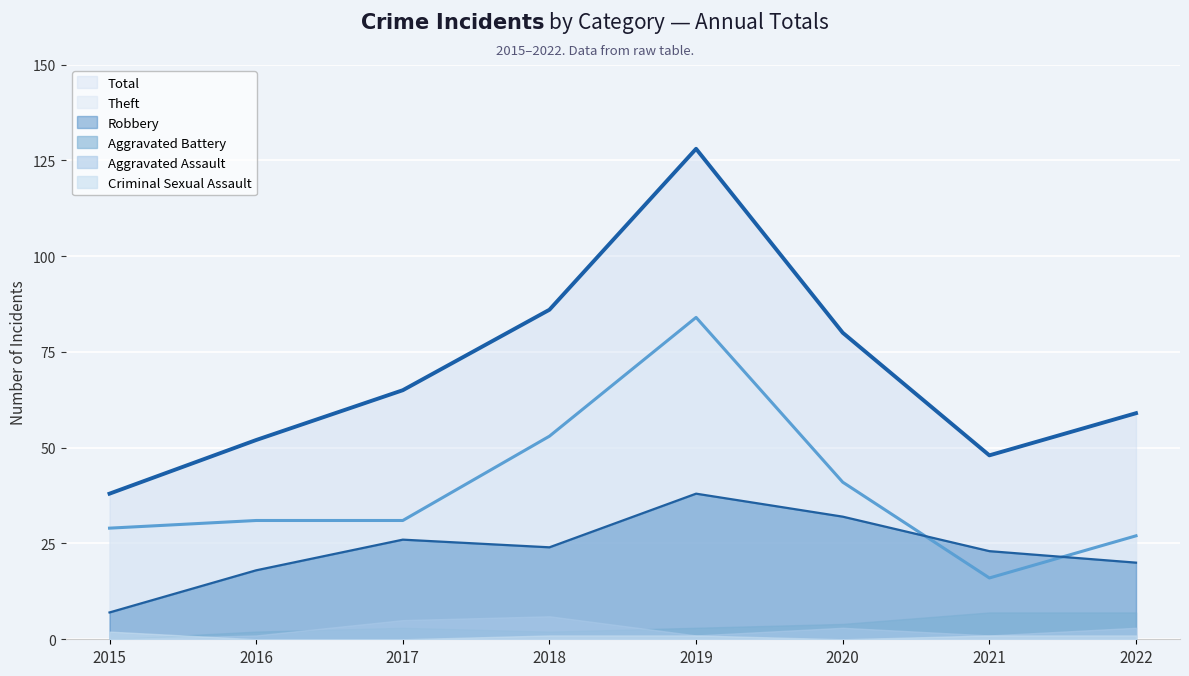

What is the difference between the Total values at 2016 and 2022?

7